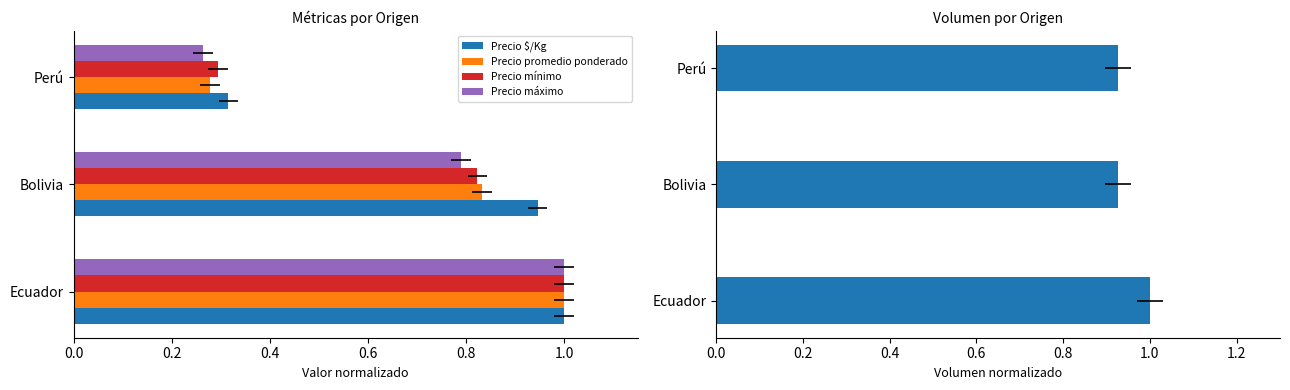

Does the chart contain stacked bars?

No